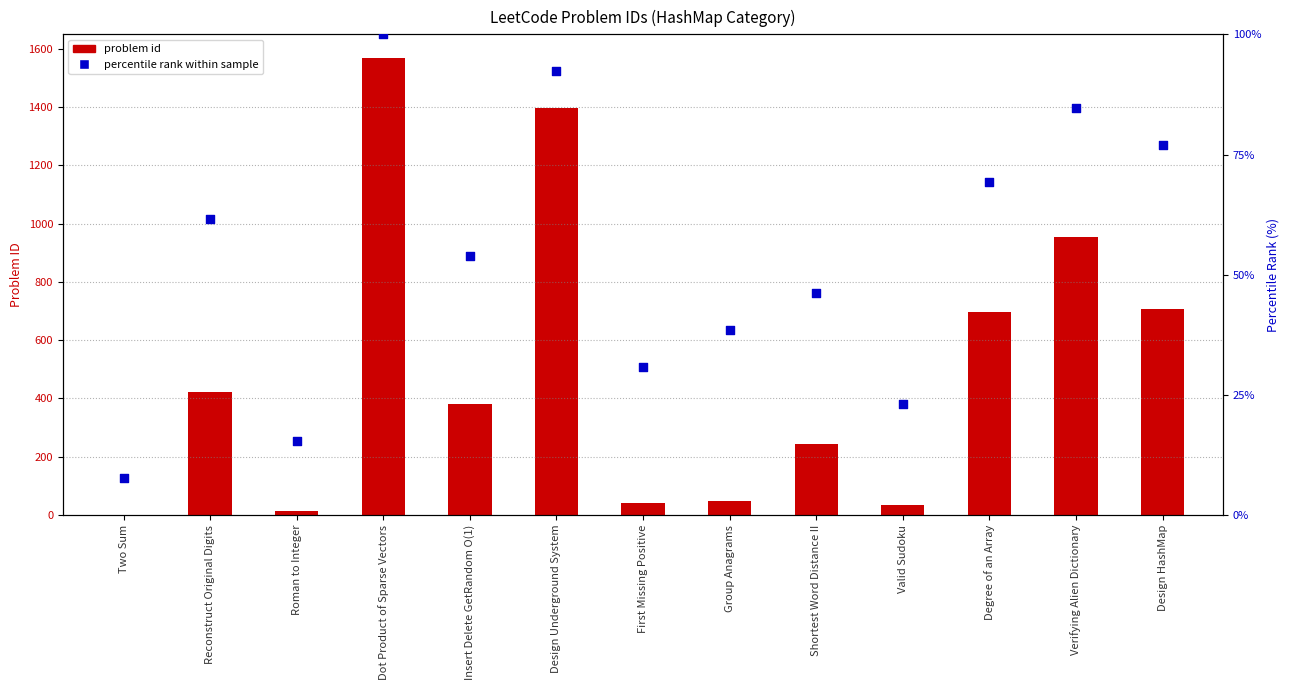

Which series has the widest spread of Y values?

problem id